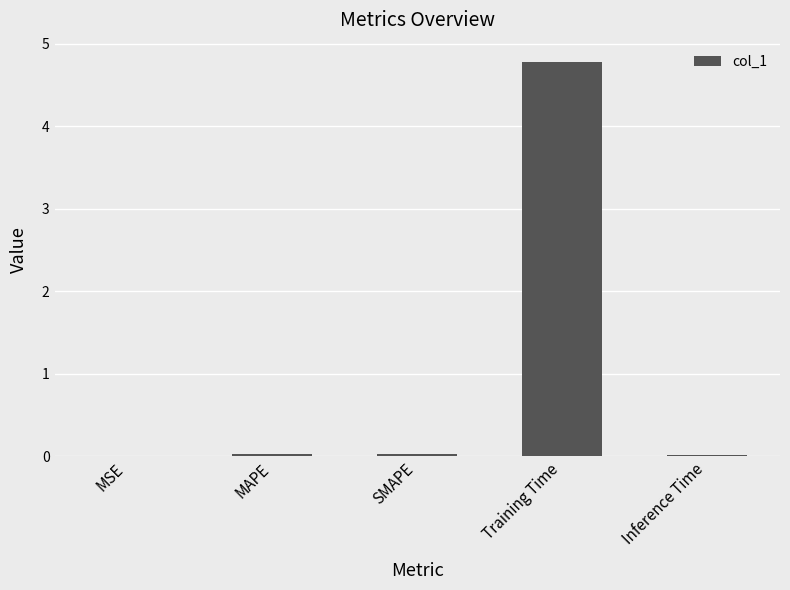

True or false: the data shows 0.0 at MSE.

True